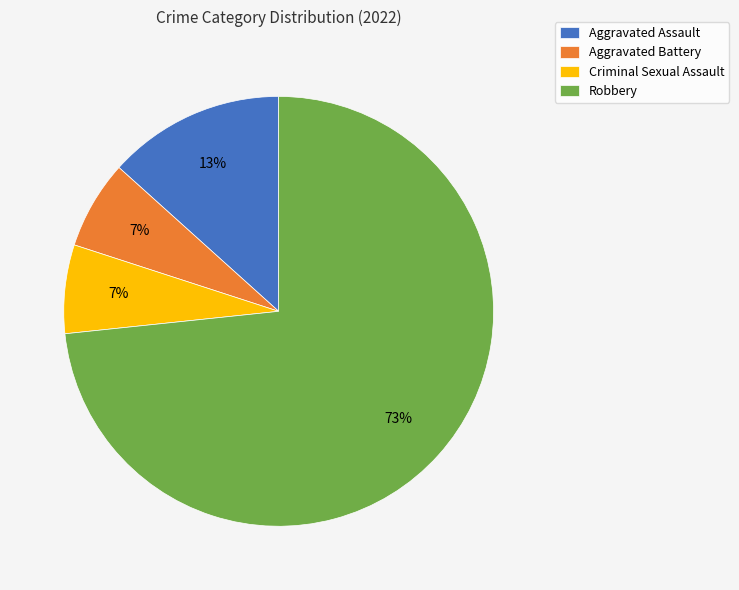

To the nearest percent, what is the combined percentage of Aggravated Battery and Robbery?

80%